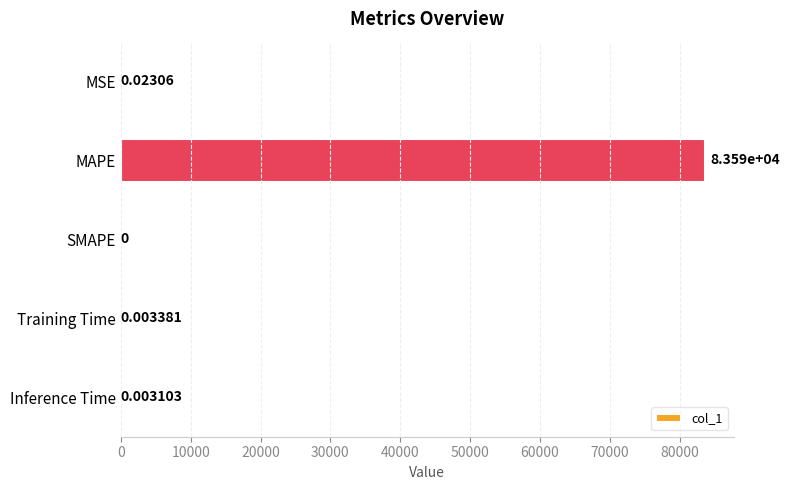

At which category does the chart reach its peak across all series?

MAPE